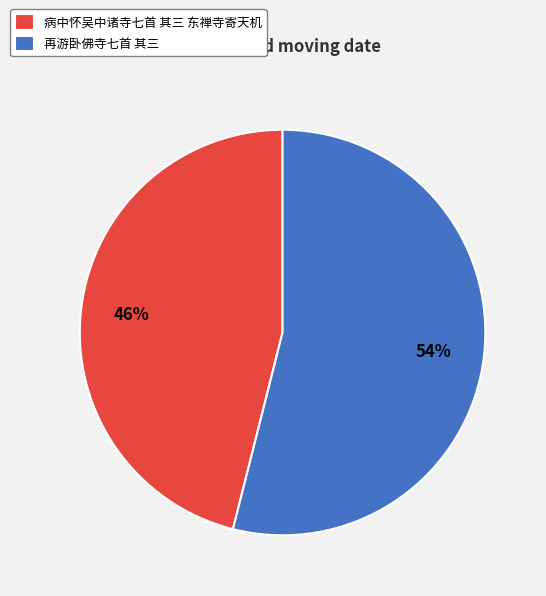

To the nearest percent, what is the difference between the 再游卧佛寺七首 其三 and 病中怀吴中诸寺七首 其三 东禅寺寄天机 slice percentages?

8%